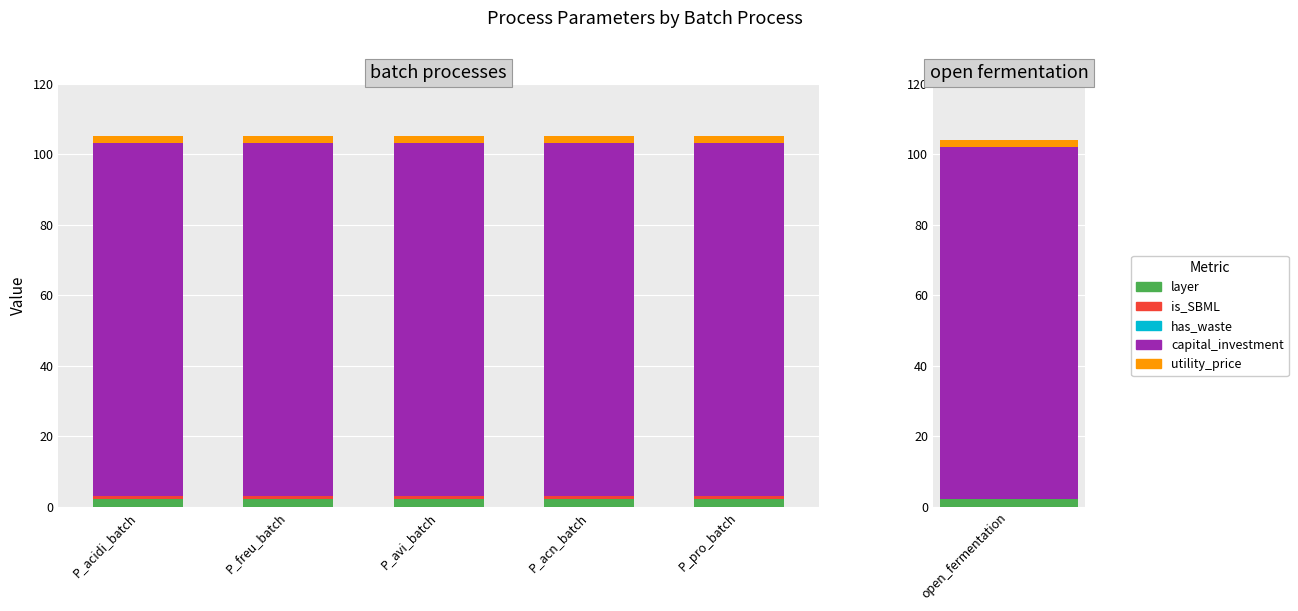

What is the label of the 2nd bar from the right?

P_acn_batch